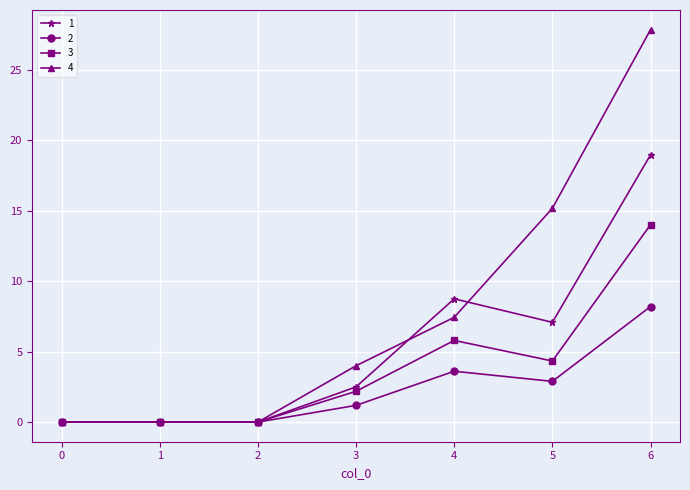

The 4 series shows 0.0 at 0. True or false?

True